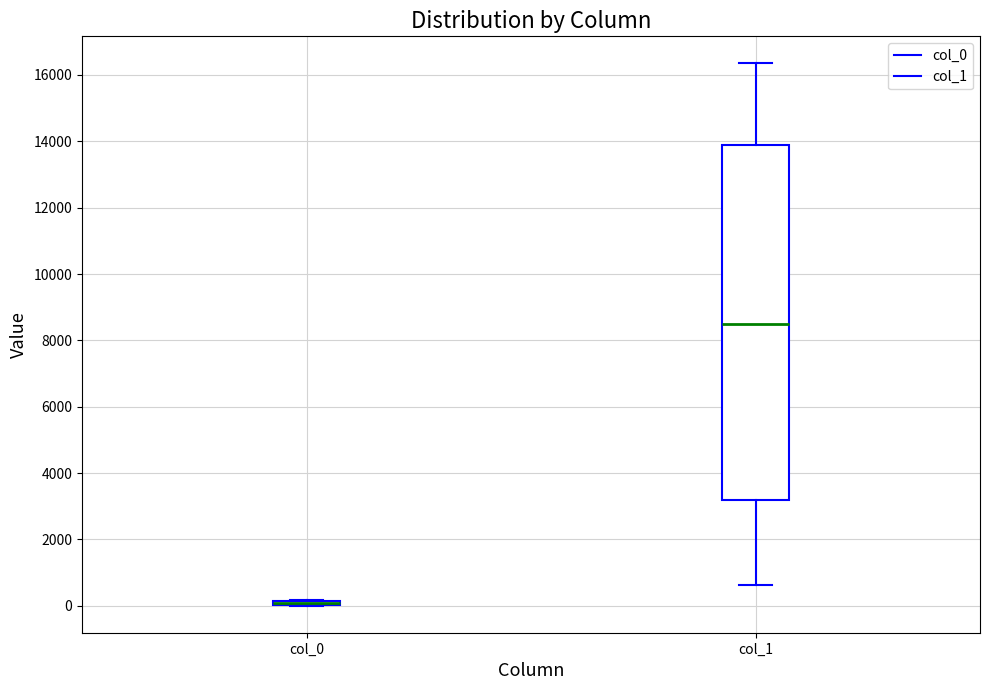

Where is the lower edge of the box for col_0 on the y-axis? The values are not printed on the chart, so give them approximately, as read against the axis.

0